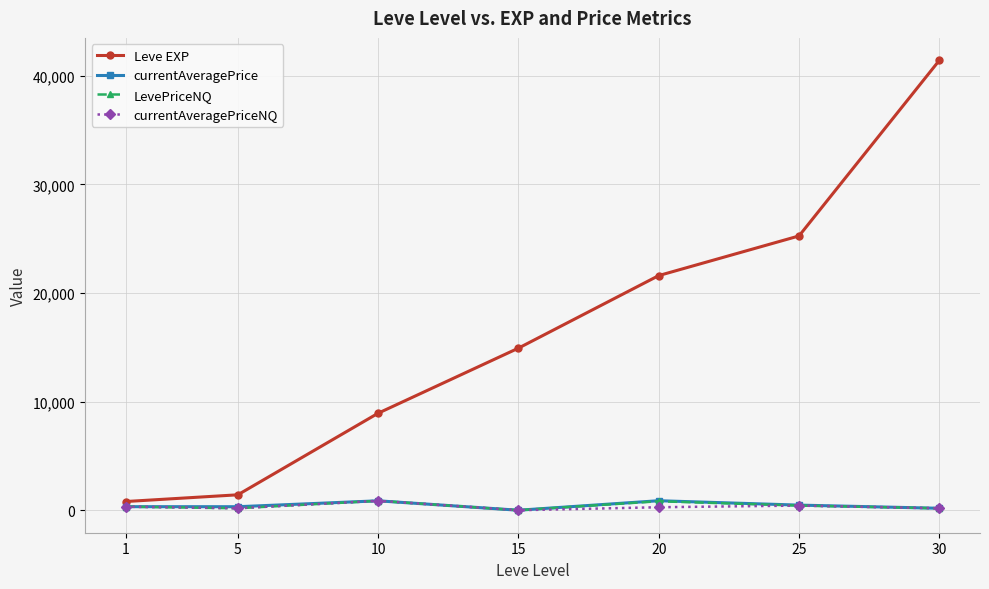

What are all the series names shown in the legend?

Leve EXP, currentAveragePrice, LevePriceNQ, currentAveragePriceNQ